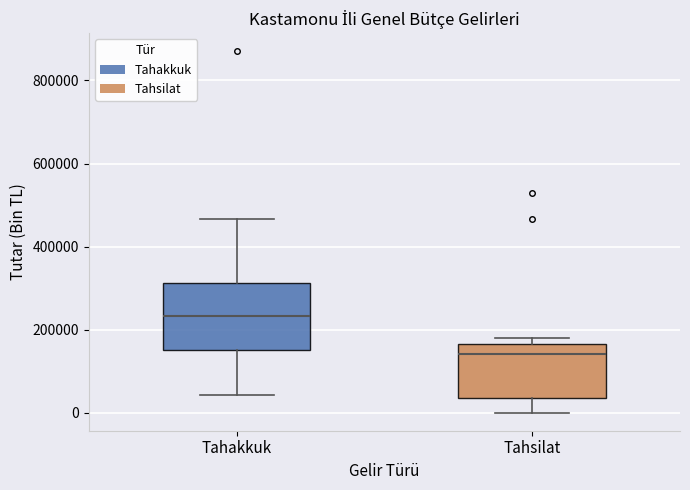

Which box's median line is the lowest?

Tahsilat